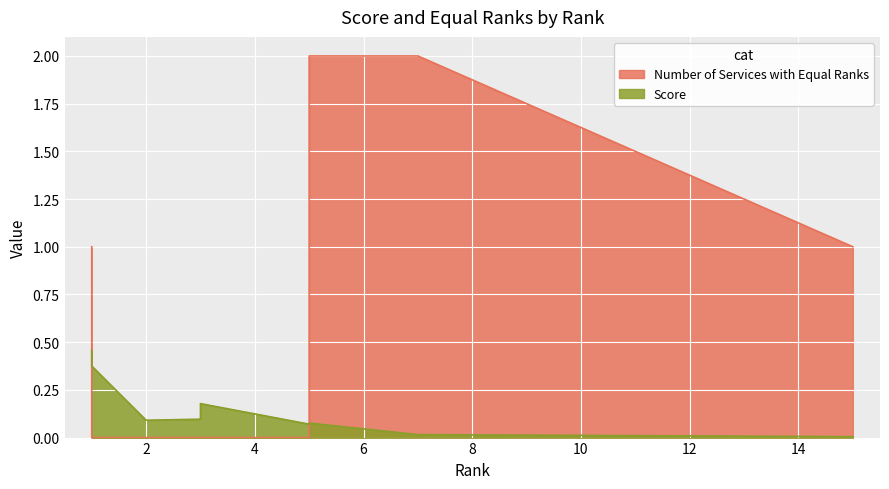

List the series in order of their peak value, highest first.

Number of Services with Equal Ranks, Score